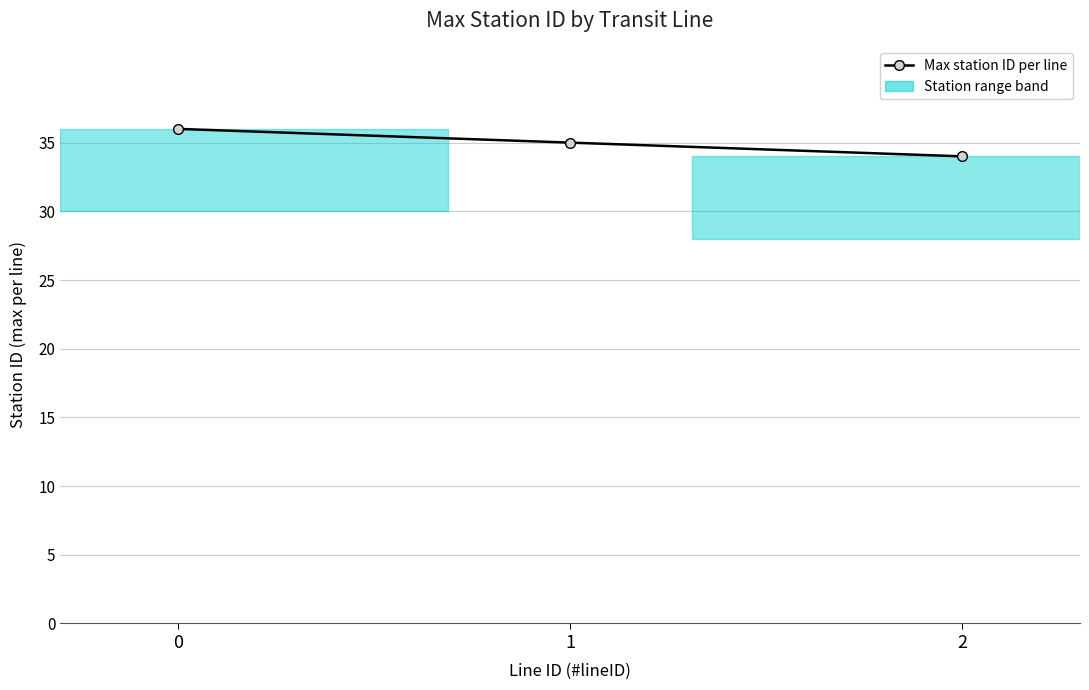

Reading left to right, list all the values displayed in this chart.

0=36	1=35	2=34